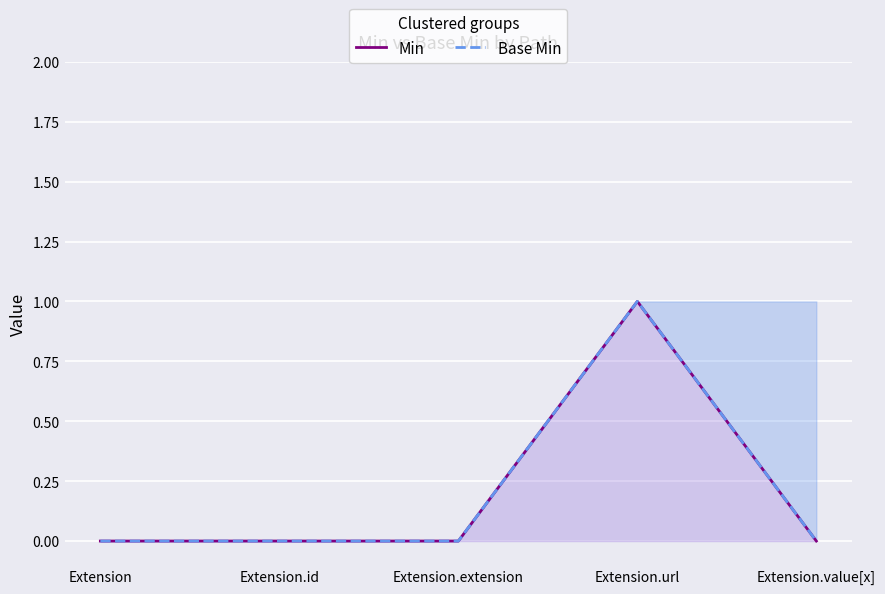

Count the Base Min values in the range 0 to 1.

5